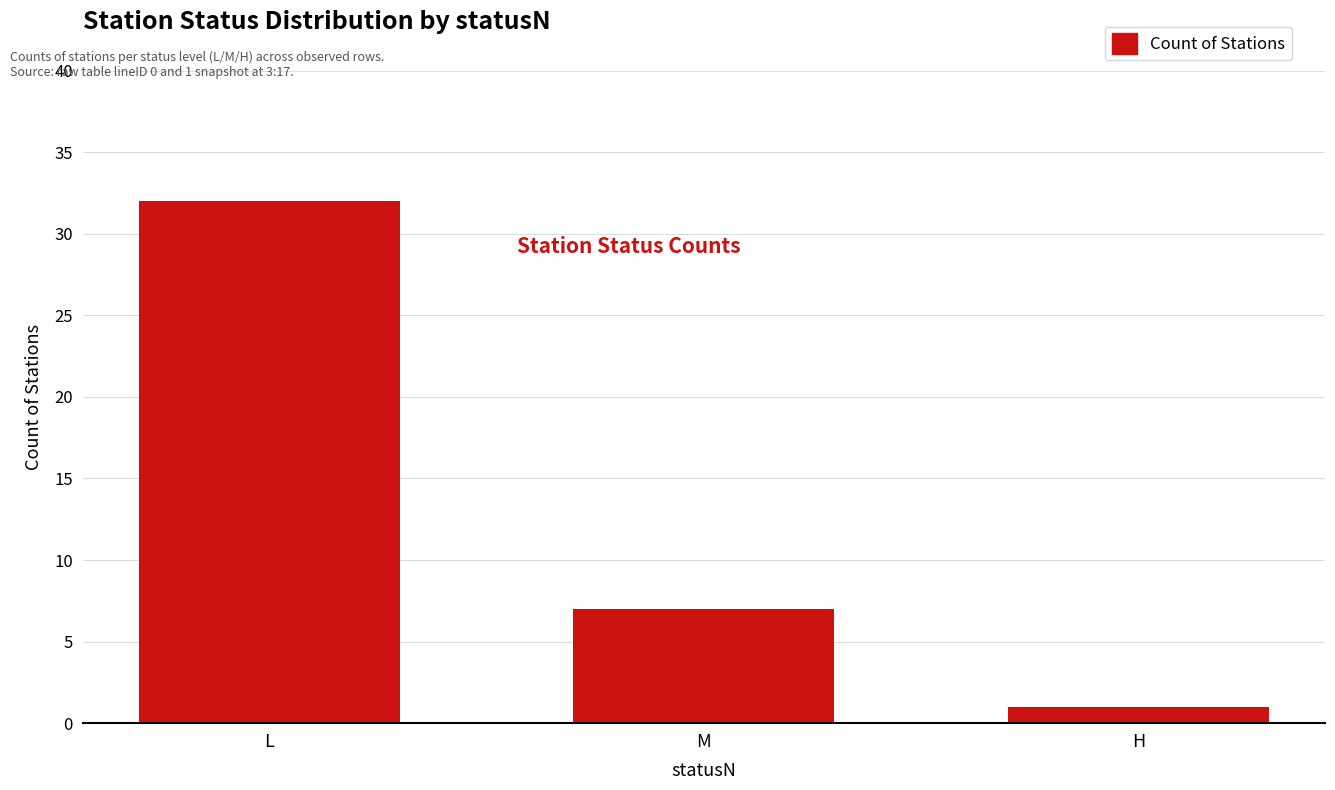

Reading right to left, transcribe all the data shown in this chart.

1	7	32